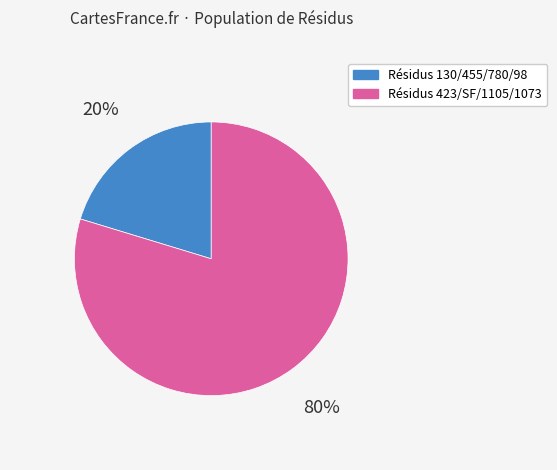

Is there a majority slice in this chart?

Yes